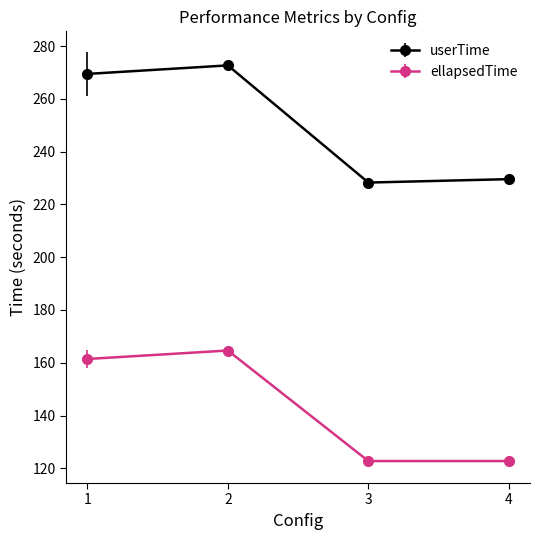

True or false: userTime and ellapsedTime intersect in this chart.

False